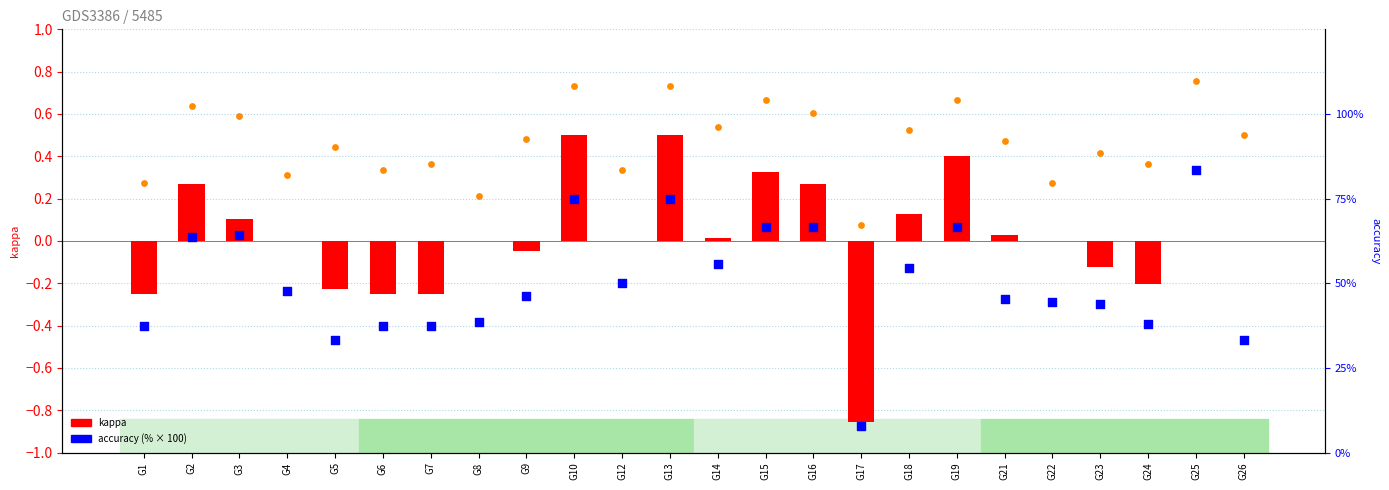

Which series has the largest total across all categories?

accuracy (%)